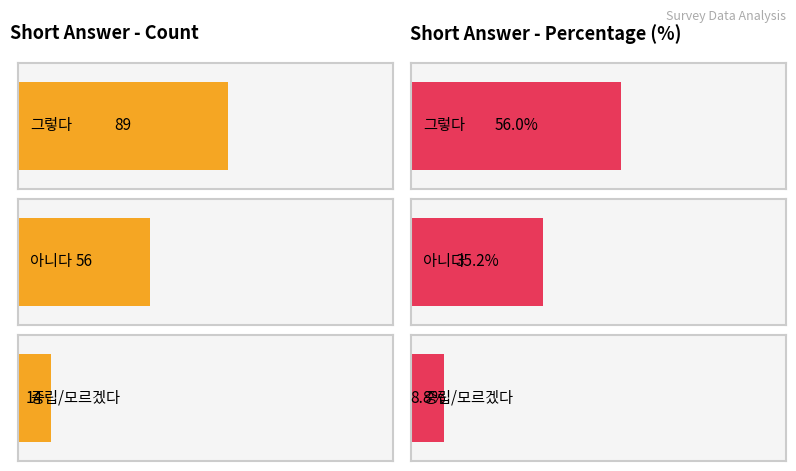

Where is the data nearest to the value 51?

아니다